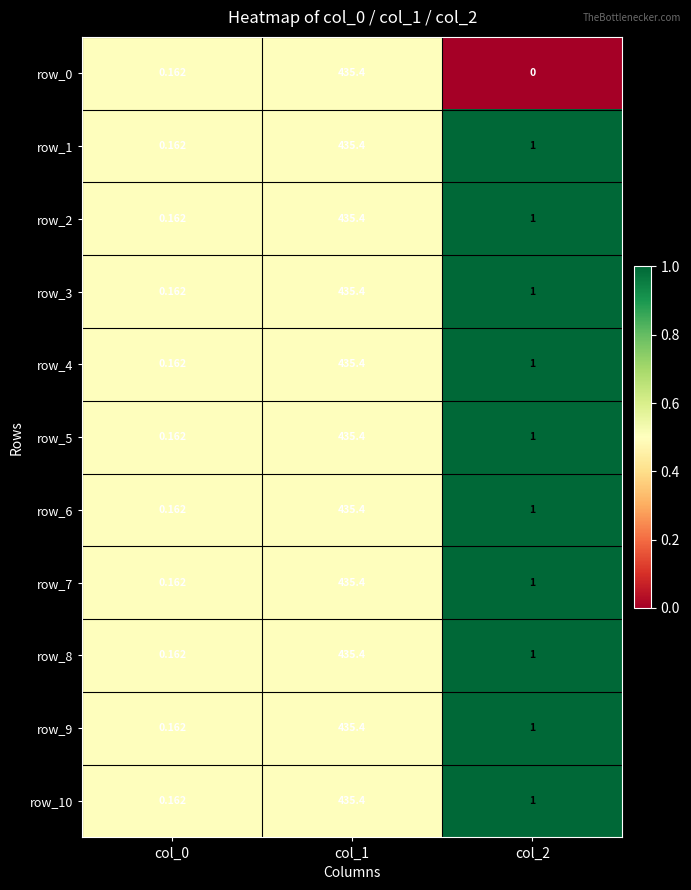

Is the value of row_5 at col_2 greater than the value of row_9 at col_0?

Yes